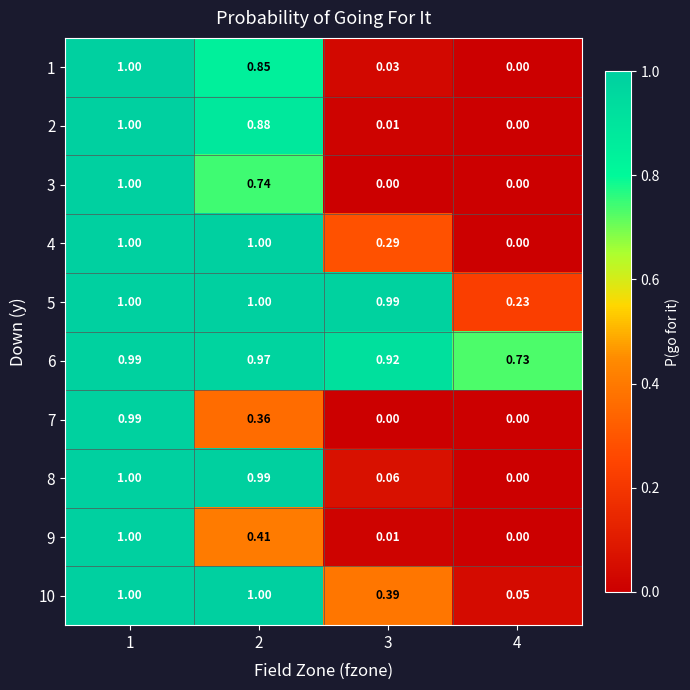

Is the value of 5 at 4 greater than the value of 7 at 3?

Yes